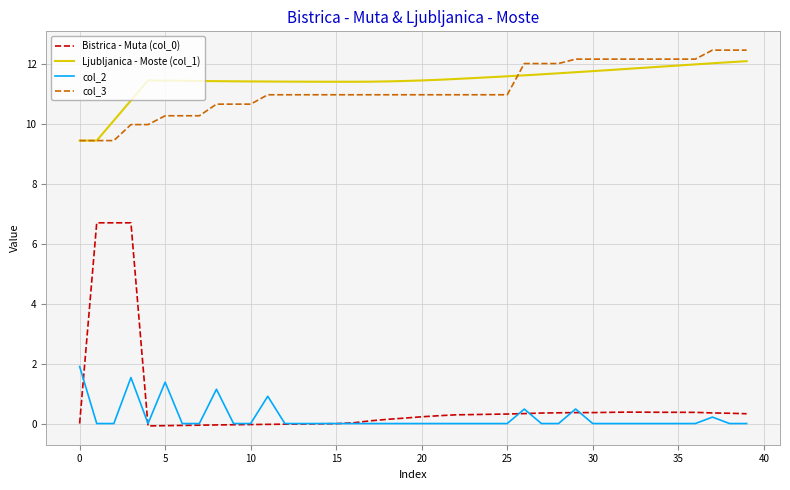

True or false: col_3 and col_2 intersect in this chart.

False